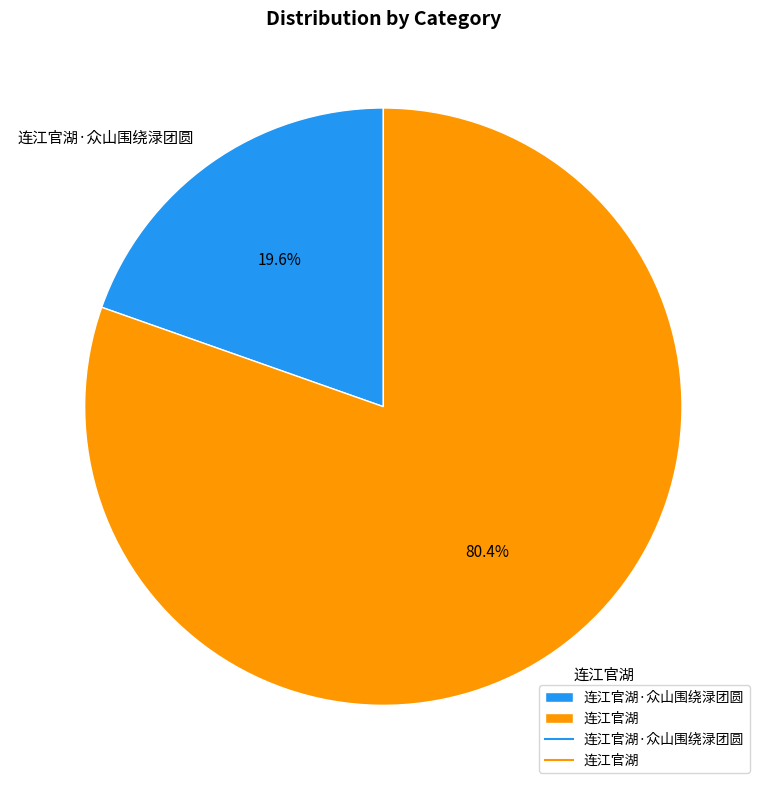

Is 连江官湖 the majority of the pie?

Yes